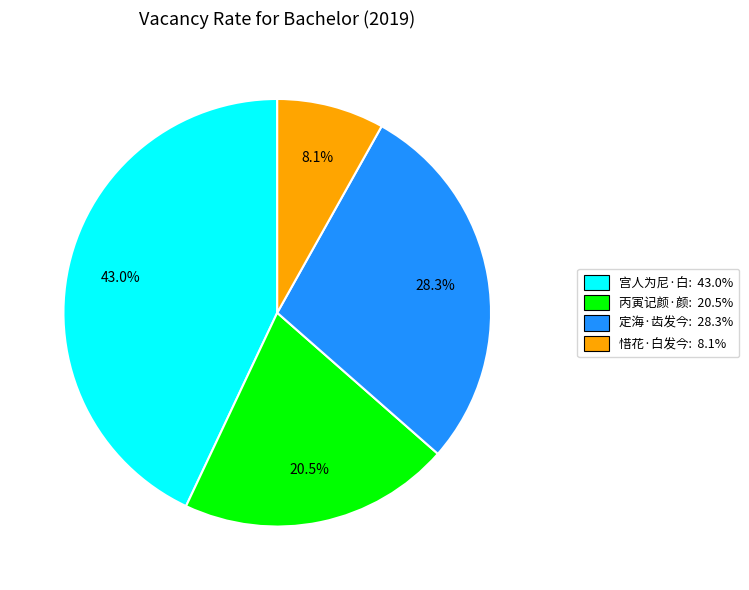

Does any single category account for the majority?

No